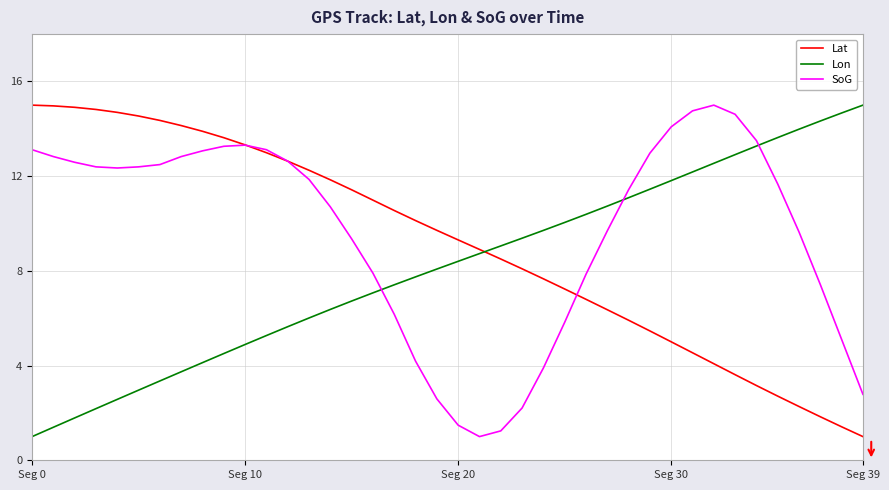

True or false: Lon and SoG cross at least once.

True